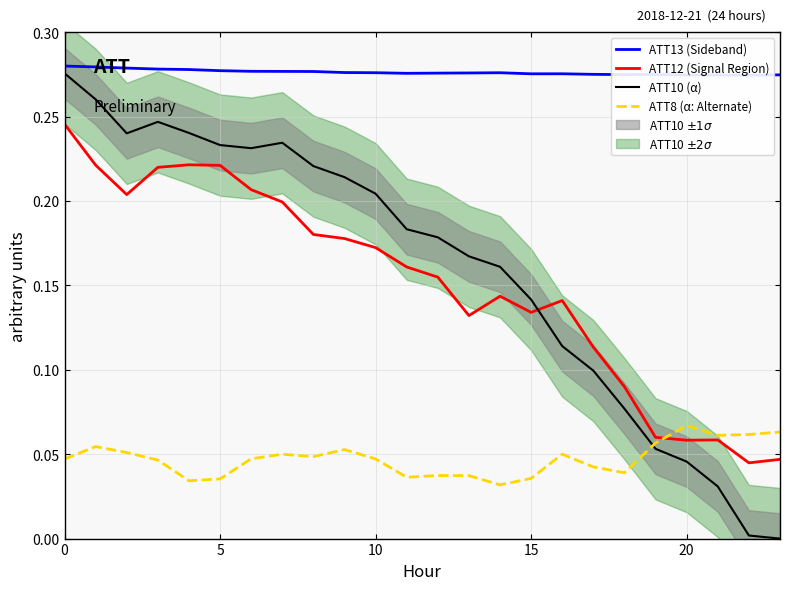

What is the difference between the second highest and minimum values in the ATT10 (α) series?

0.3